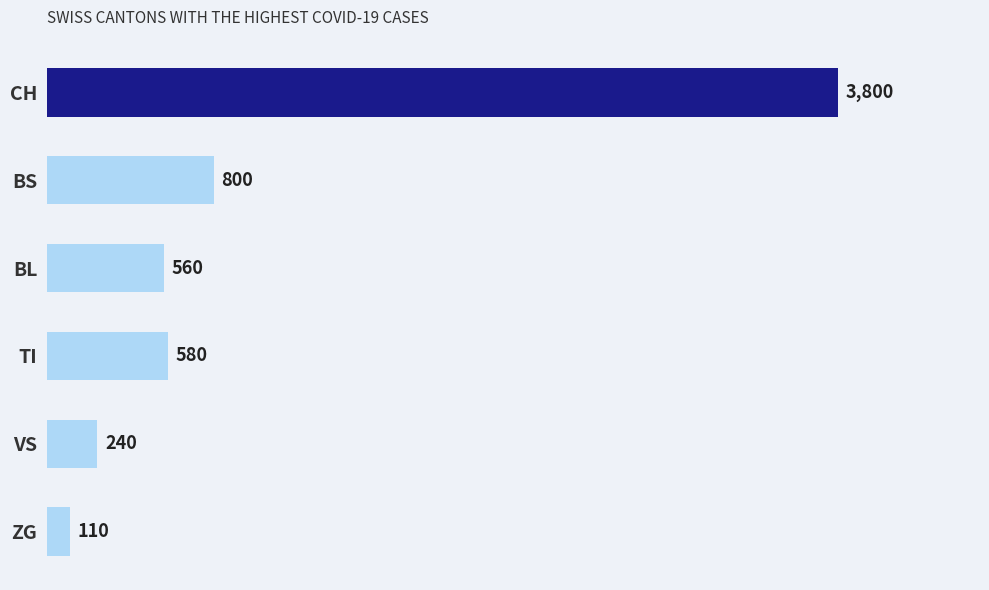

Does the chart contain any negative values?

No